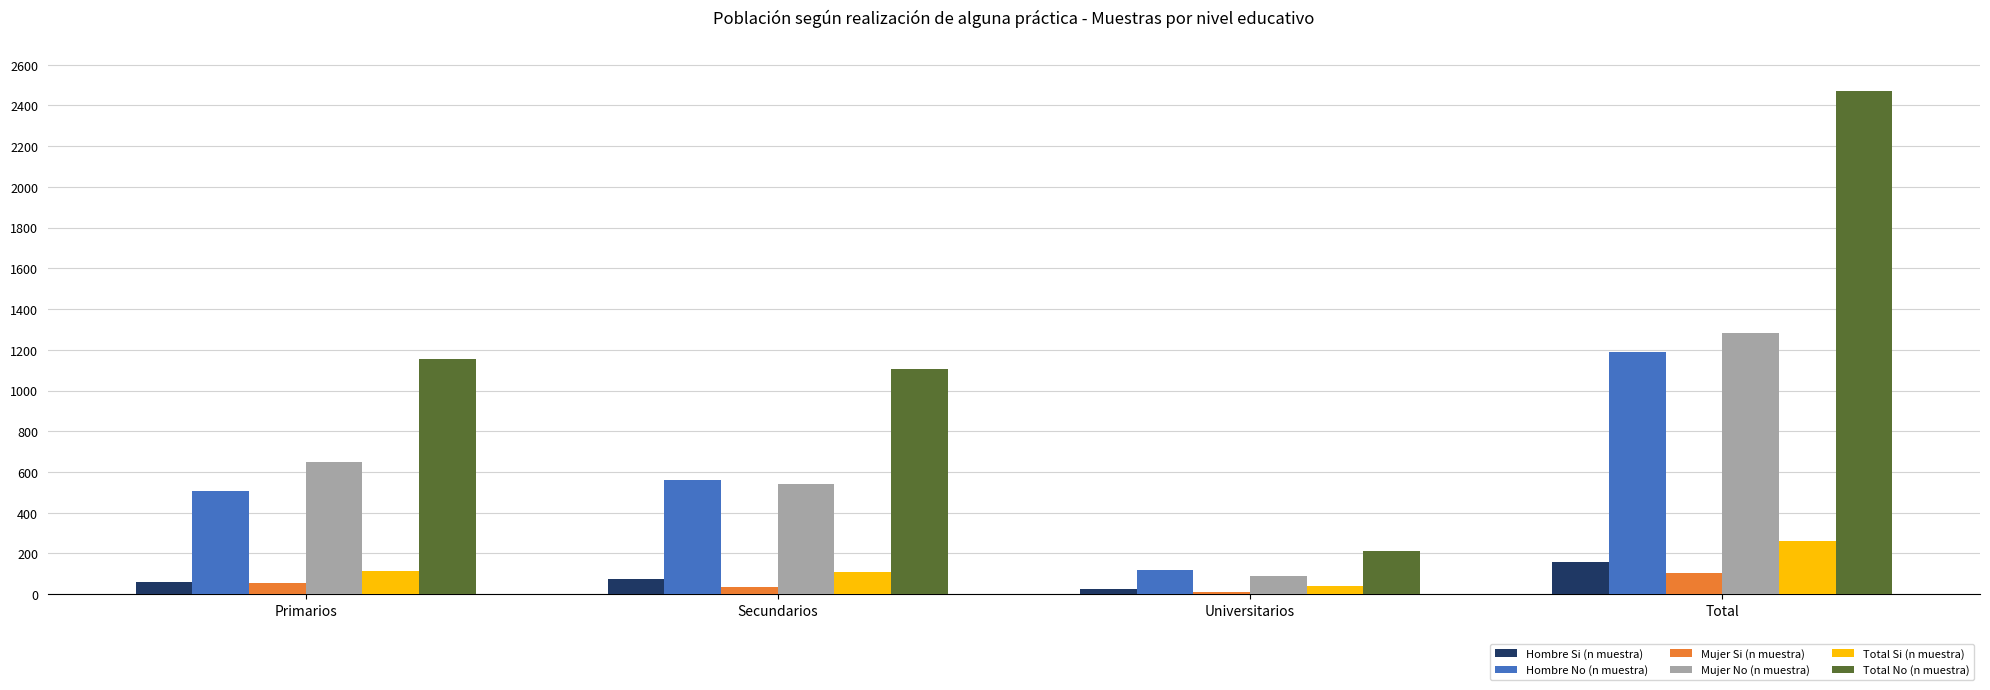

What is the approximate value of Total No (n muestra) at Primarios?

1155